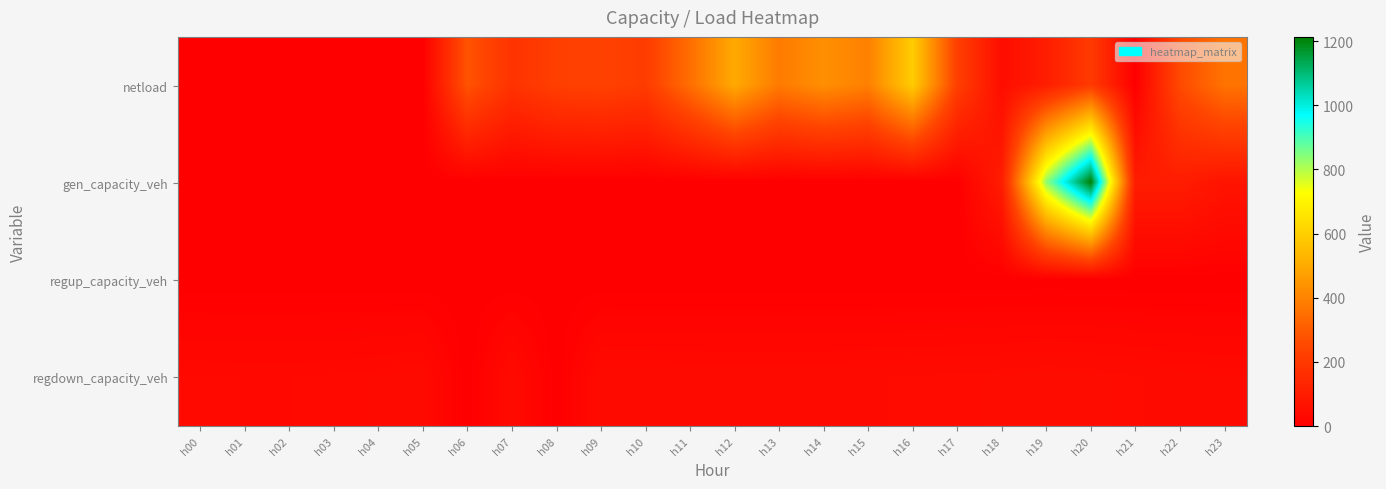

List the series in order of their peak value, highest first.

gen_capacity_veh, netload, regdown_capacity_veh, regup_capacity_veh